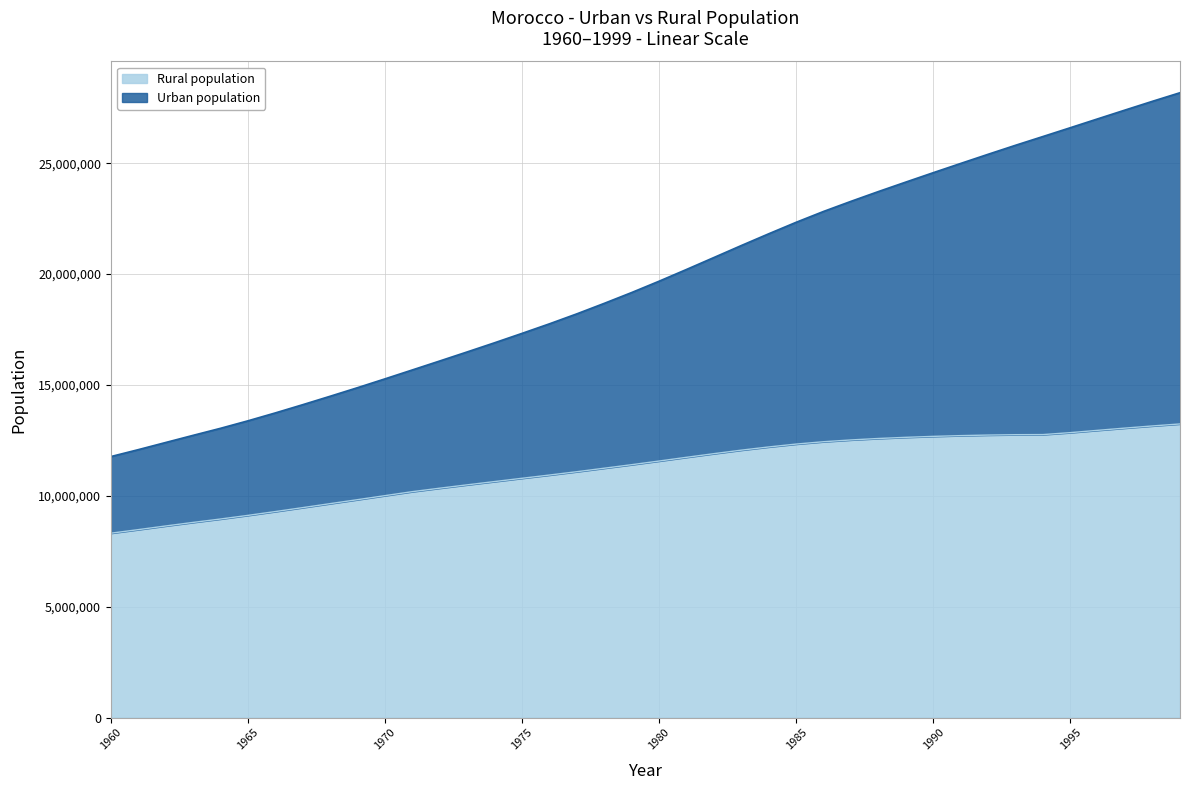

True or false: Urban population has more than 0 points higher than both neighbors.

False